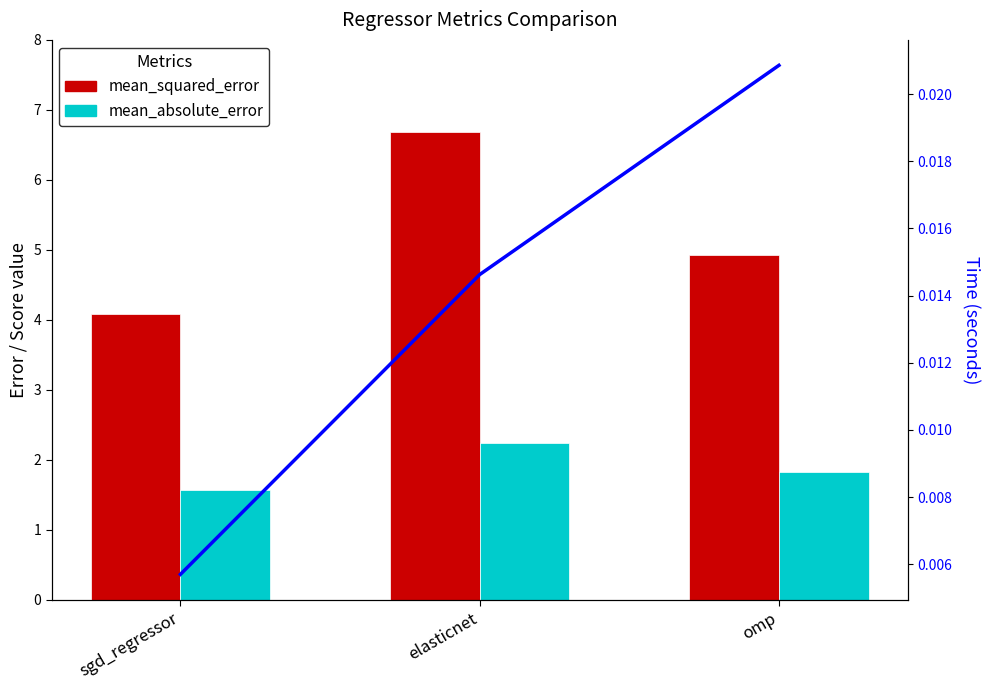

Reading left to right, transcribe all the data shown in this chart.

mean_squared_error: sgd_regressor=4.1	elasticnet=6.7	omp=4.9
mean_absolute_error: sgd_regressor=1.6	elasticnet=2.2	omp=1.8
time: sgd_regressor=0.0	elasticnet=0.0	omp=0.0